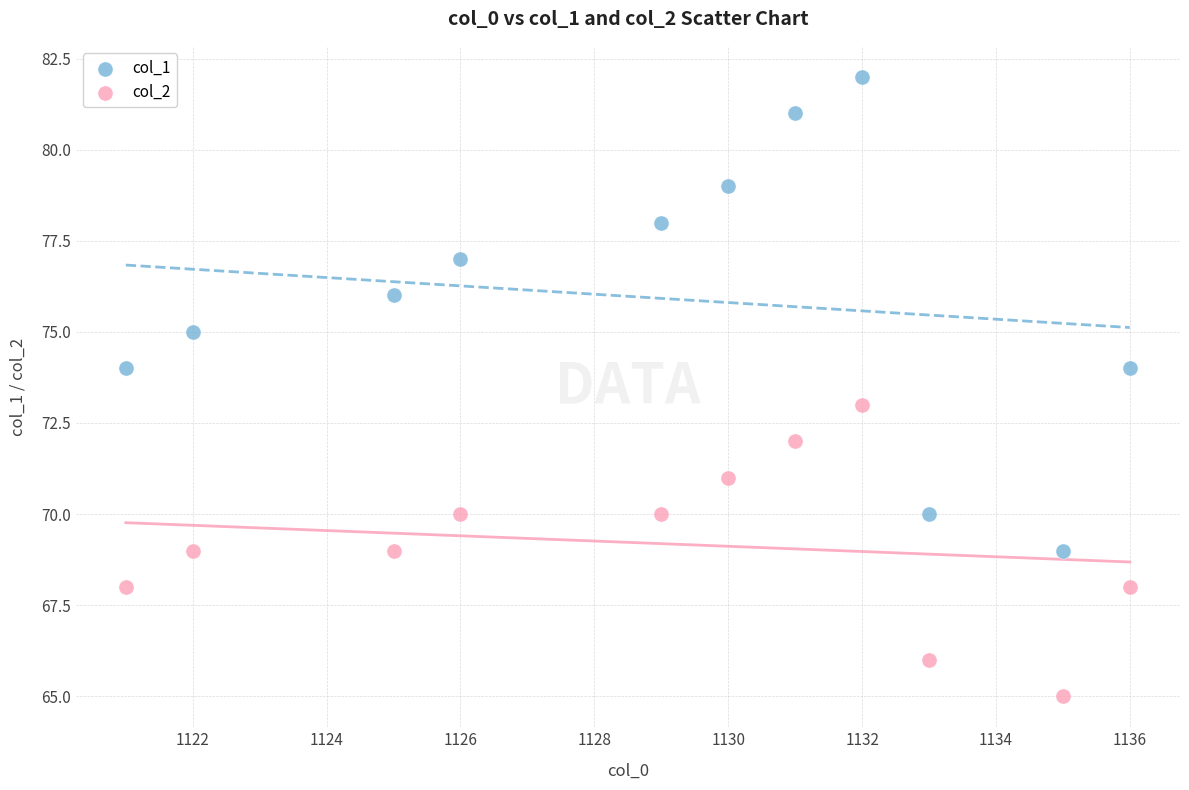

Which series contains the lowest Y value?

col_2